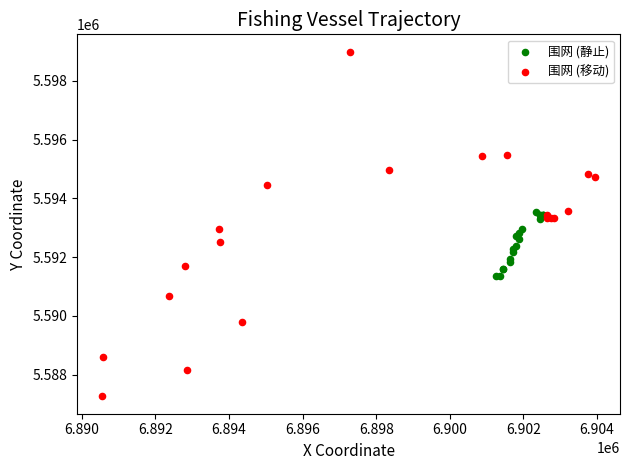

Which series has the largest Y range (max minus min)?

围网 (移动)